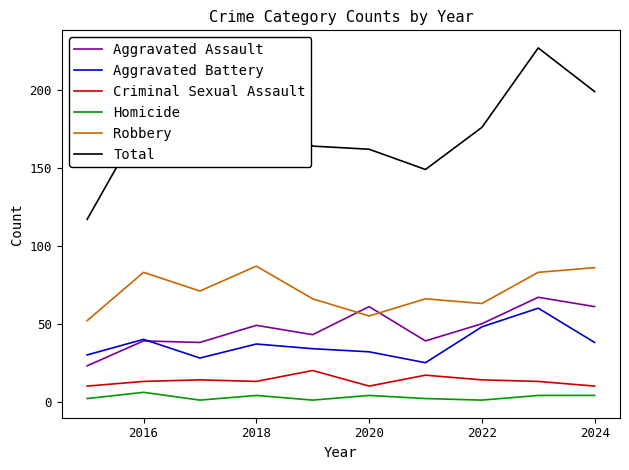

True or false: Homicide and Aggravated Battery cross at least once.

False